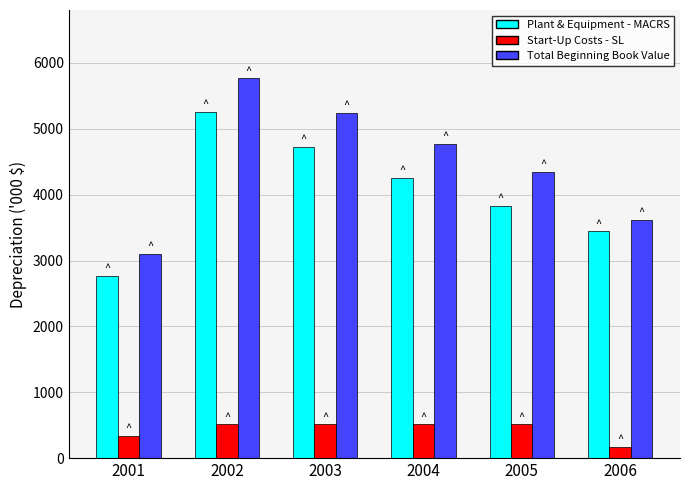

How many bars are there in each group?

3